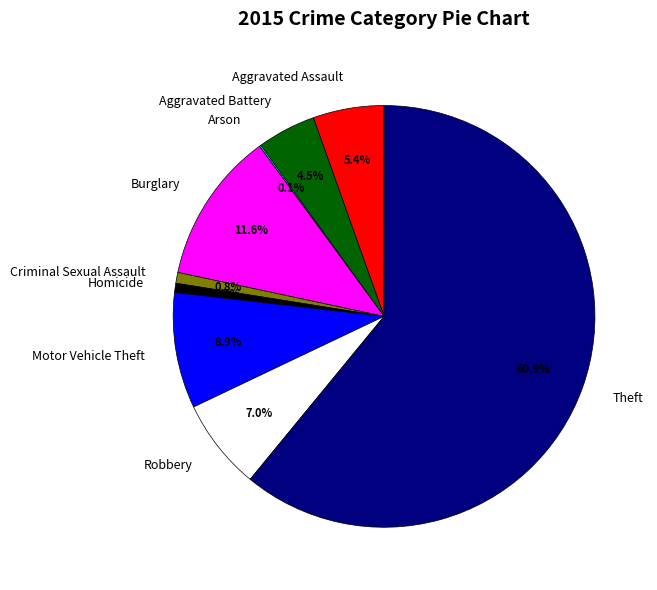

Which category has the biggest portion of the pie?

Theft